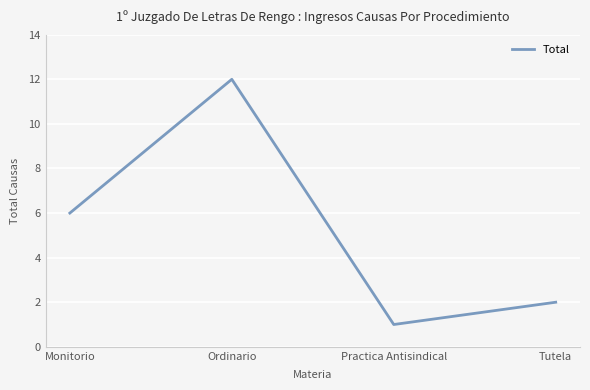

Reading left to right, what are all the values shown in this chart?

6	12	1	2